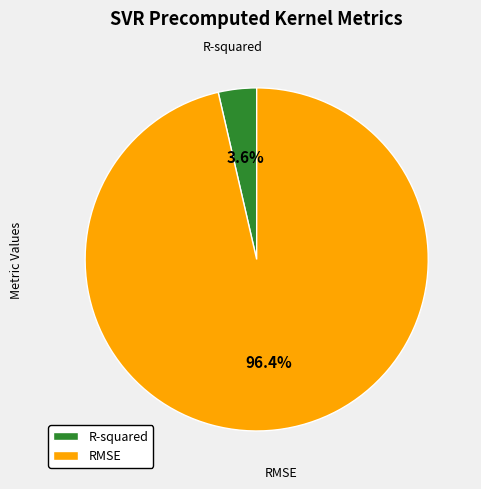

Is the sum of RMSE and R-squared greater than half?

Yes